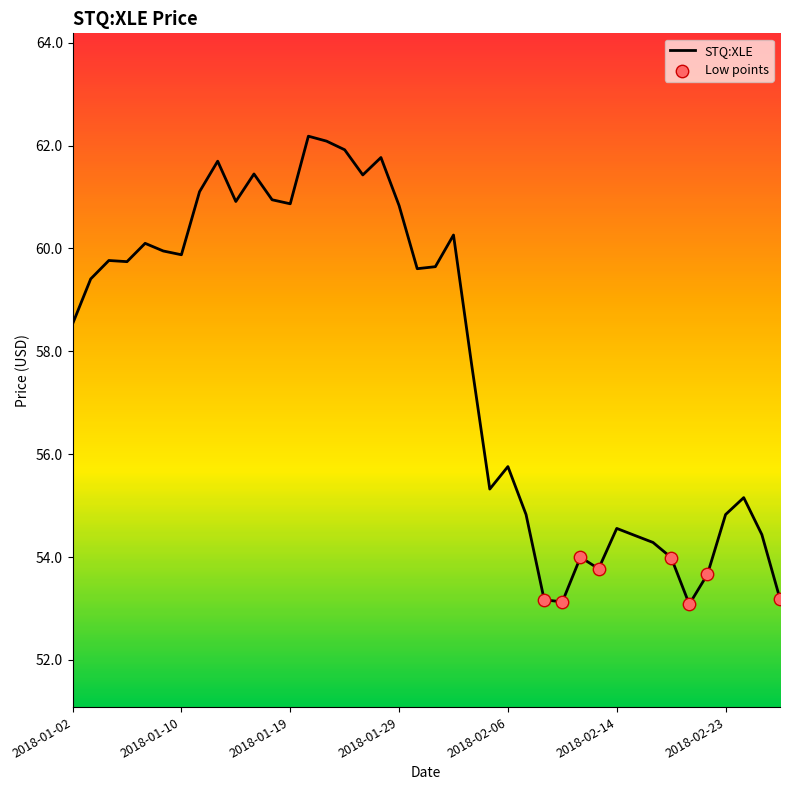

What is the difference between the maximum and minimum values?

9.1